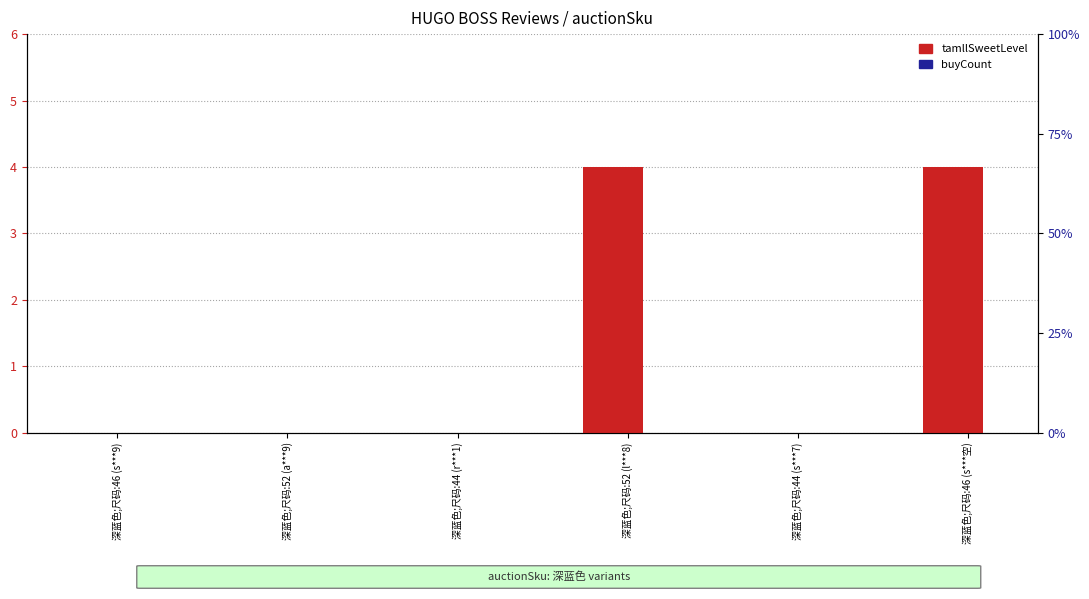

True or false: buyCount has a value of 0 at 深蓝色;尺码:46 (s***空).

True